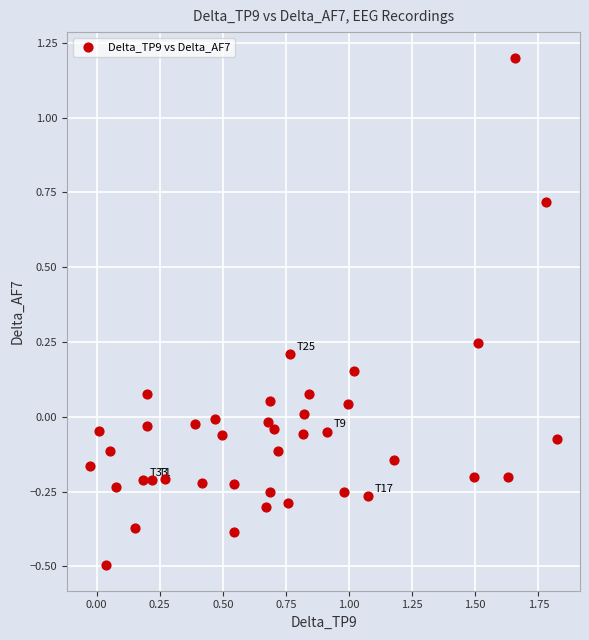

What is the range of X values (max minus min)?

1.8